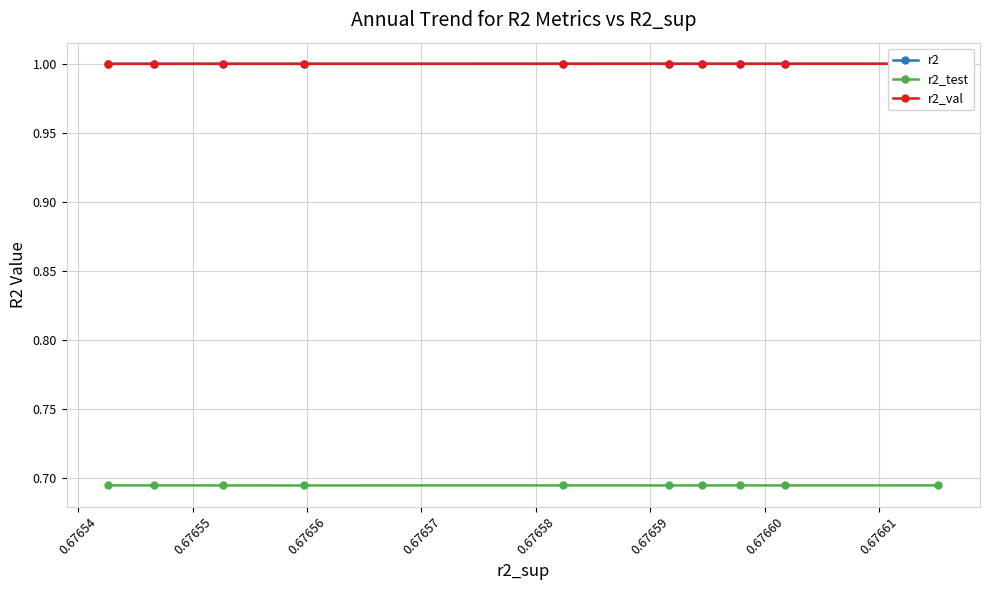

What is the lowest value of the r2_val series?

1.0